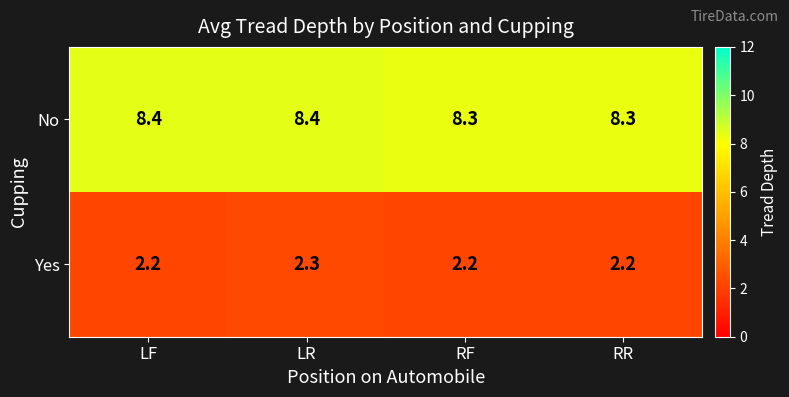

Rank the series by their maximum value, from lowest to highest.

Yes, No